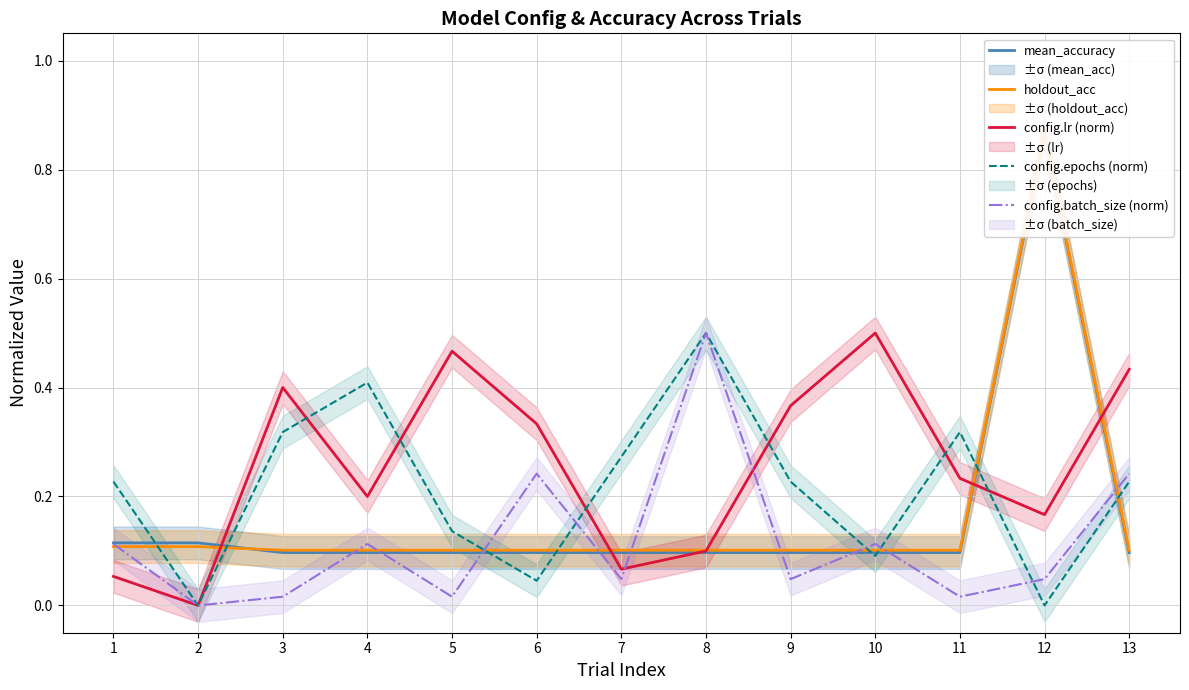

At which label does mean_accuracy reach its peak?

12